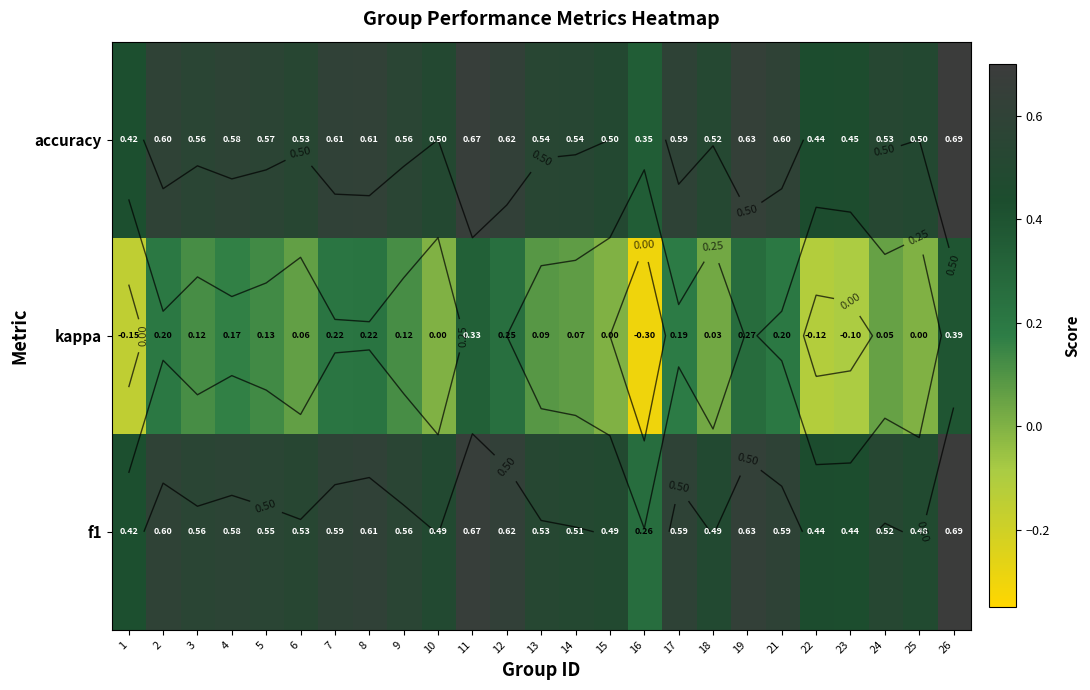

True or false: f1 has a value of 0.8 at 25.

False